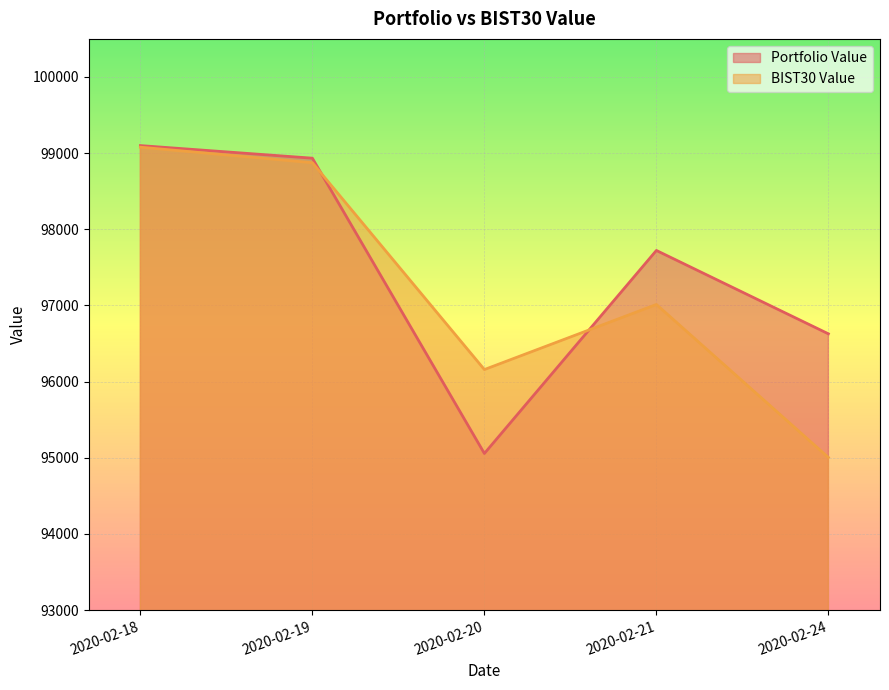

At which category is the sum across all series the highest?

2020-02-18